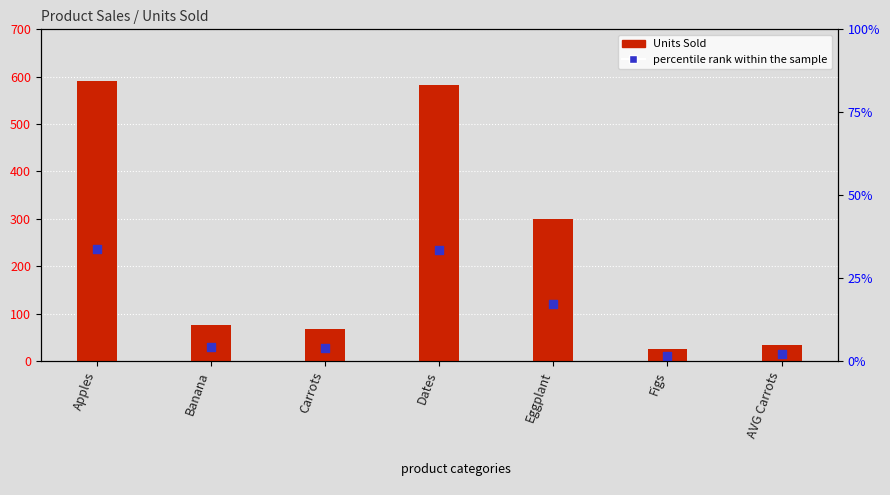

Which series reaches the maximum Y coordinate?

Units Sold